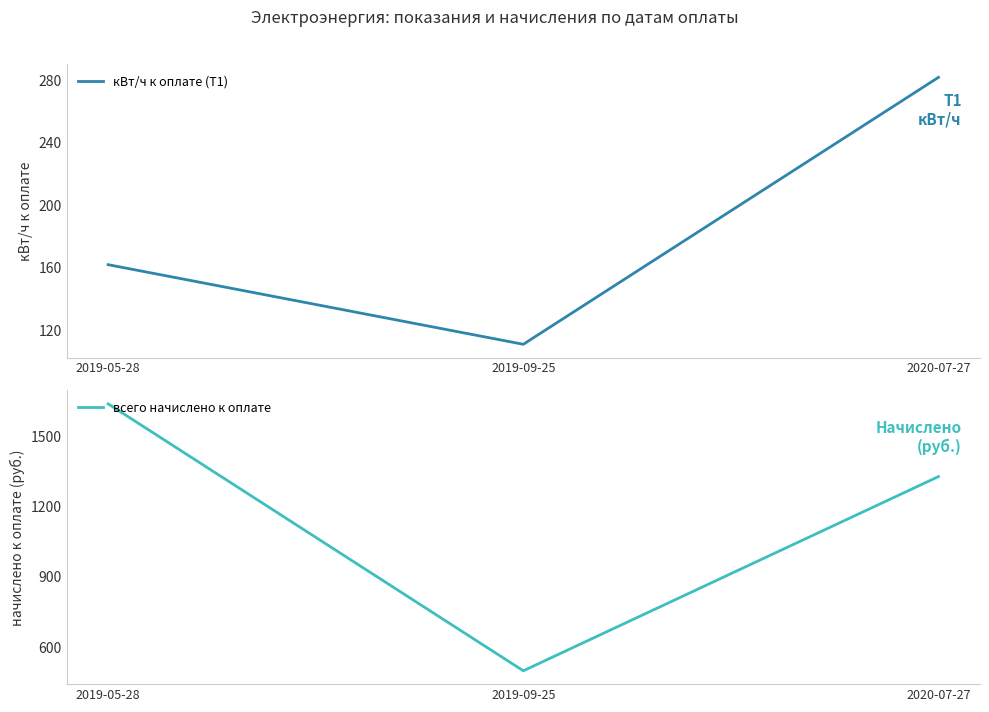

Rank the series at 2019-05-28 from lowest to highest value.

кВт/ч к оплате (Т1), всего начислено к оплате